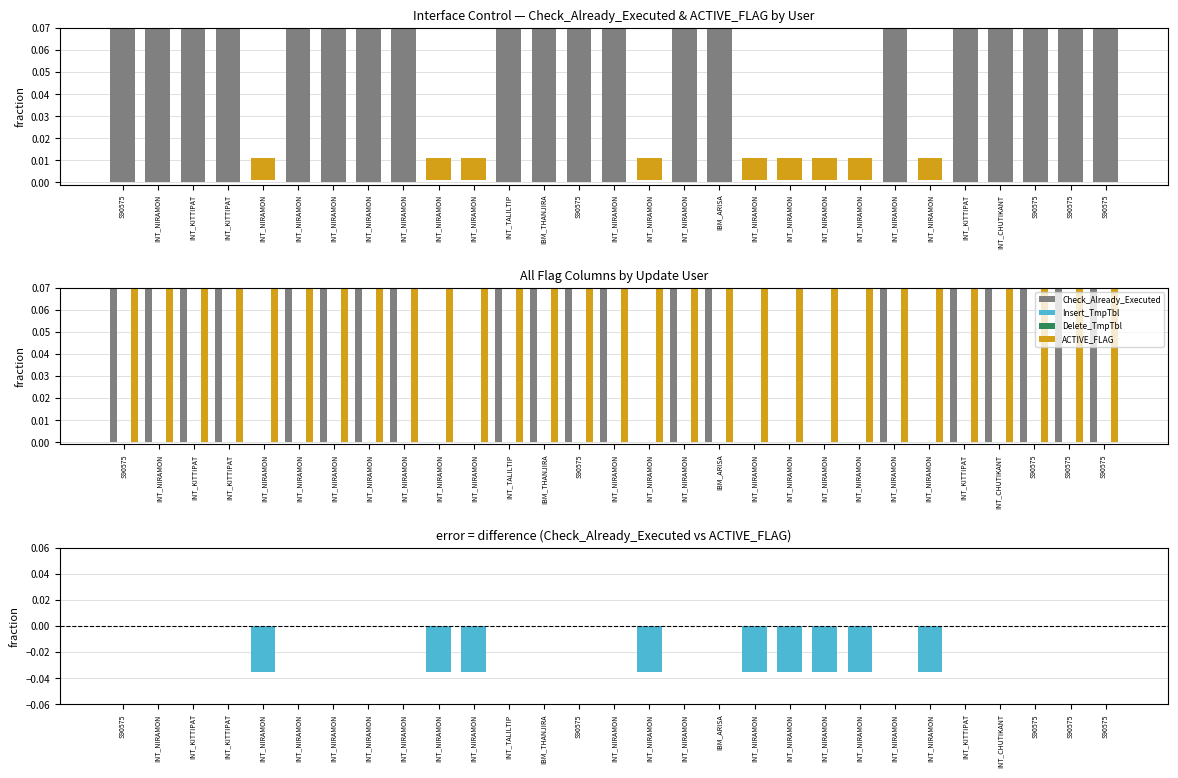

What is the label of the 29th bar from the right?

S90575